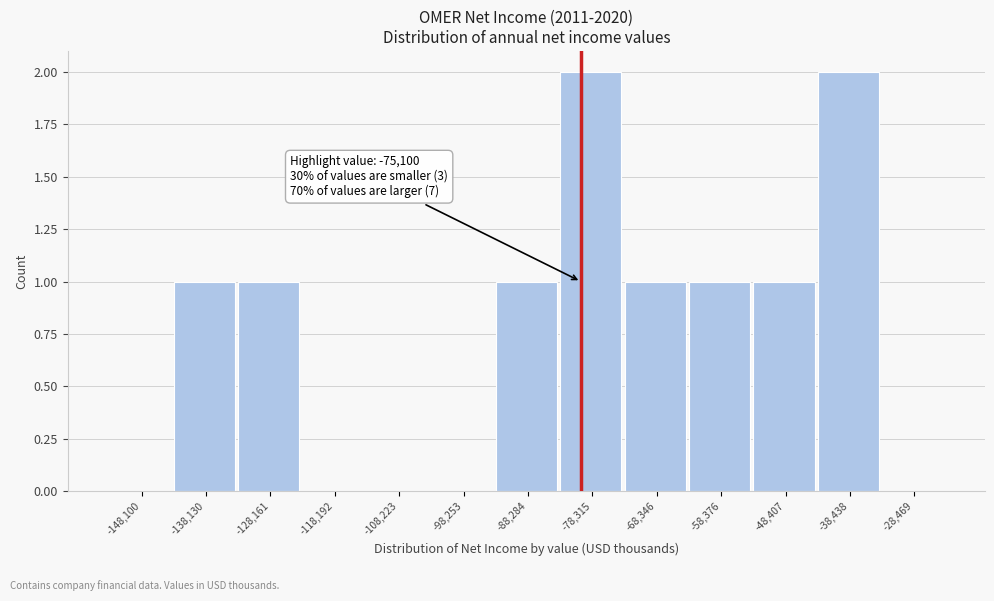

Reading left to right, extract all data points from this chart.

-148,100=0	-138,130=1	-128,161=1	-118,192=0	-108,223=0	-98,253=0	-88,284=1	-78,315=2	-68,346=1	-58,376=1	-48,407=1	-38,438=2	-28,469=0